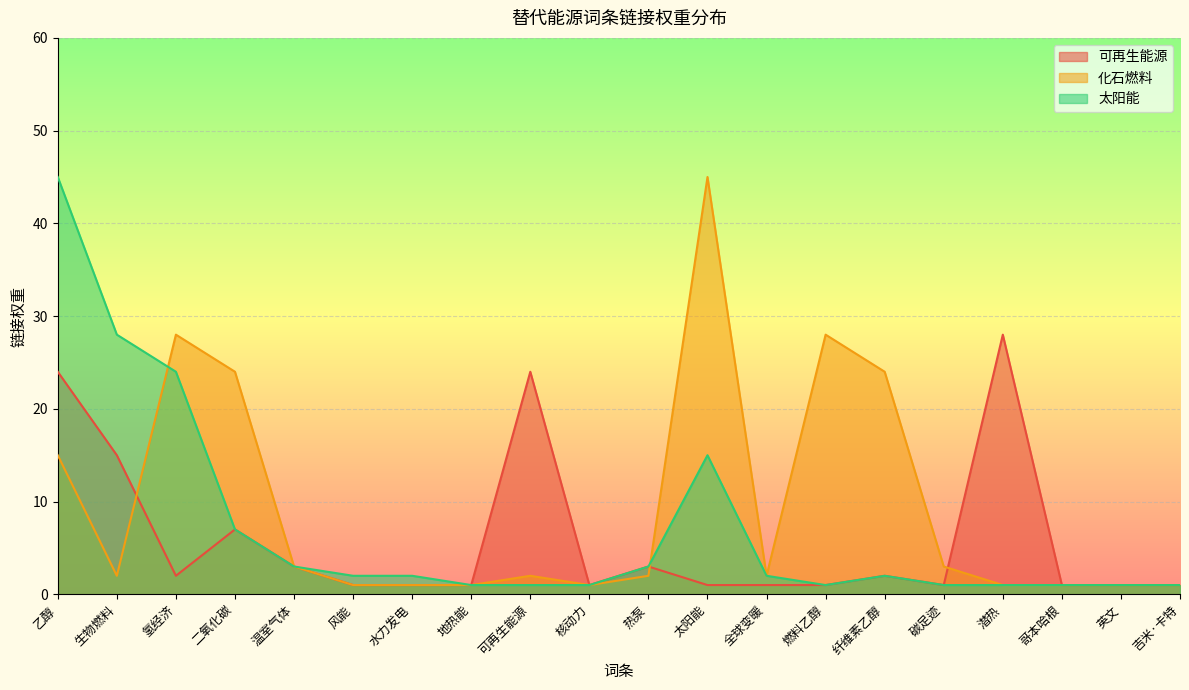

Rank the series by their average value, from highest to lowest.

化石燃料, 太阳能, 可再生能源